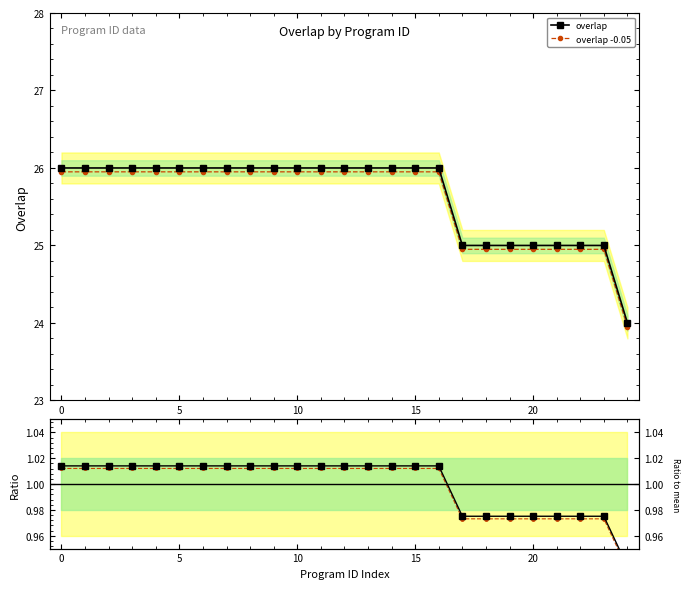

Is the value of overlap at 22 greater than the value of ratio at 13?

Yes